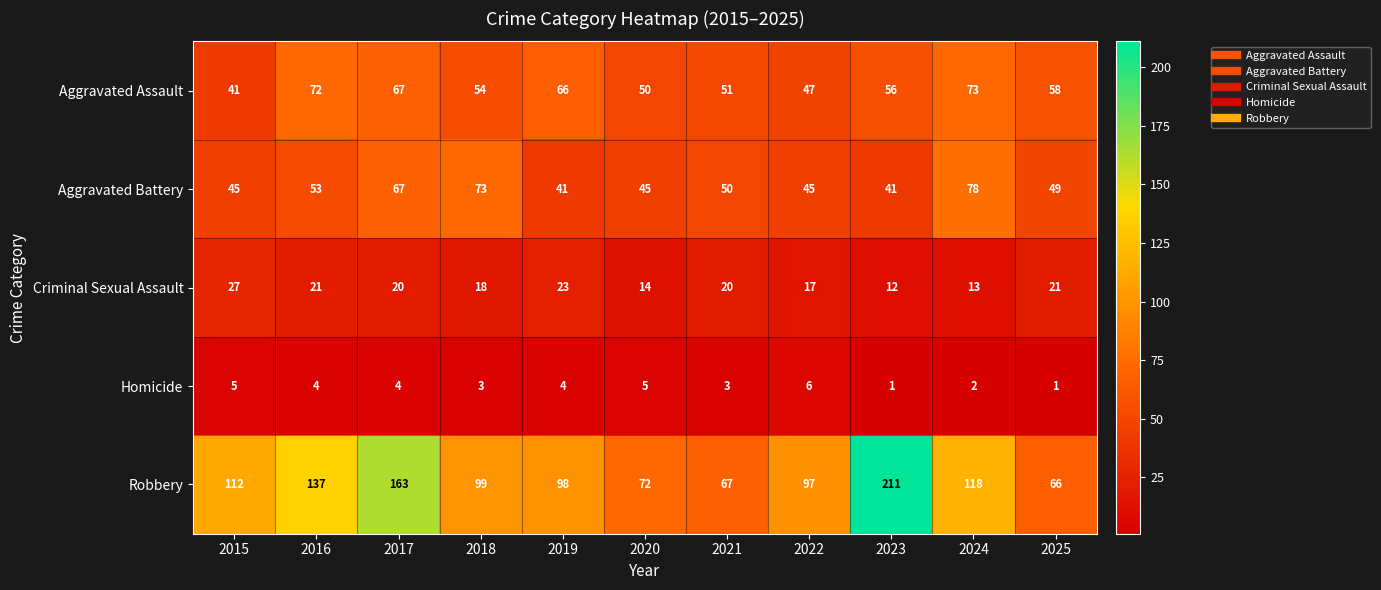

Where is Aggravated Assault nearest to the value 57?

2023